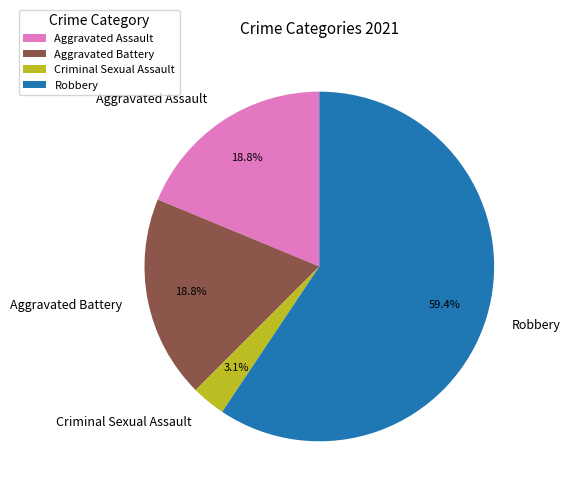

Which slice represents more than half of the pie?

Robbery